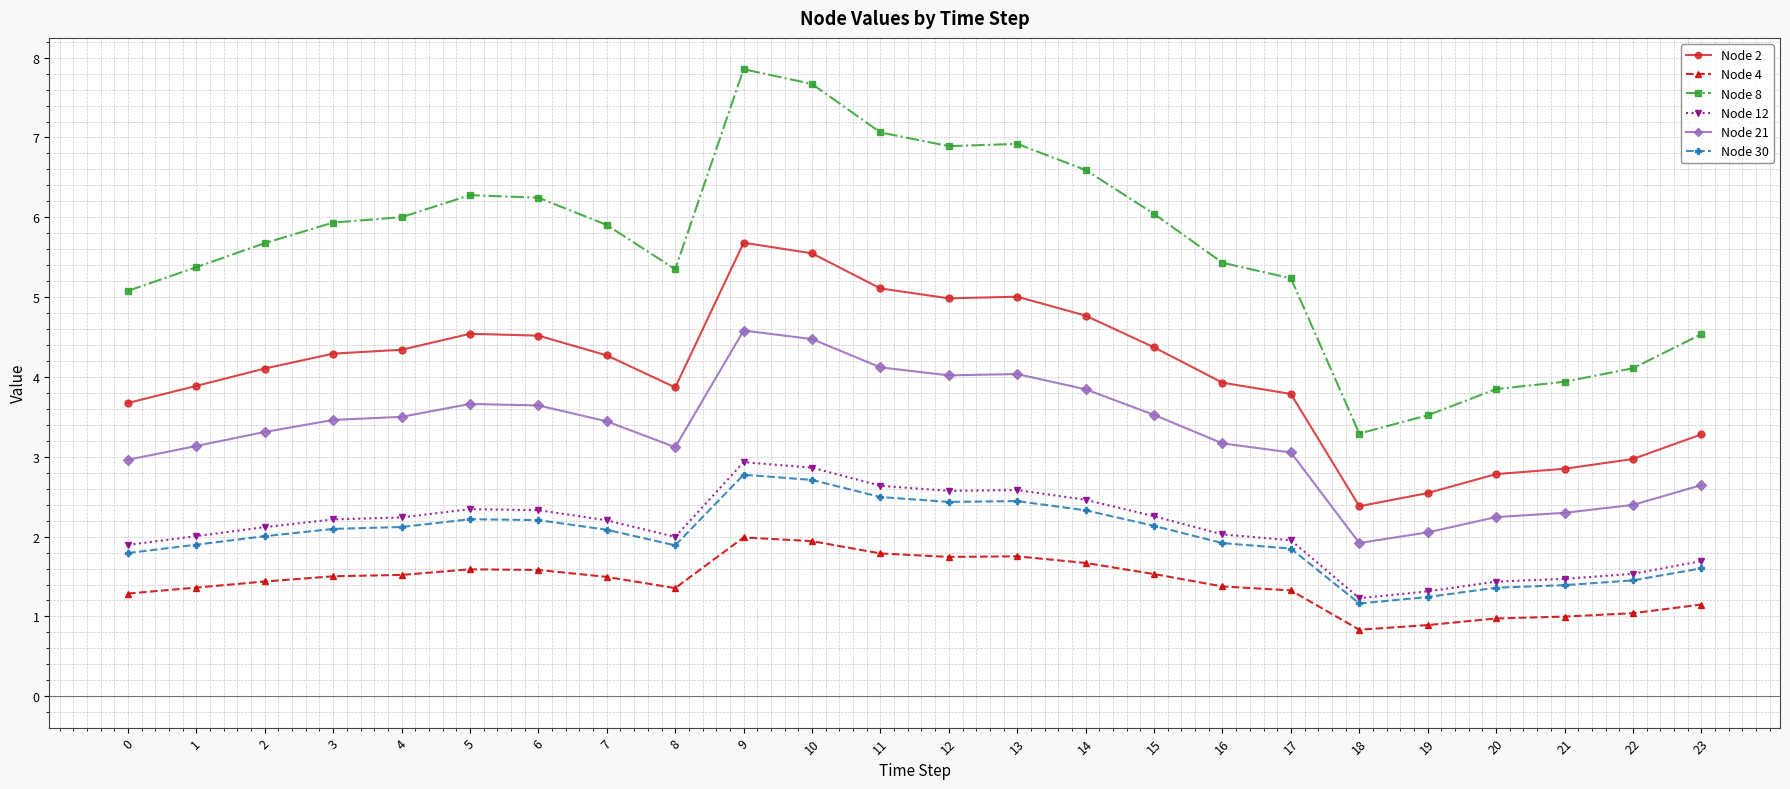

True or false: Node 4 and Node 30 cross at least once.

False